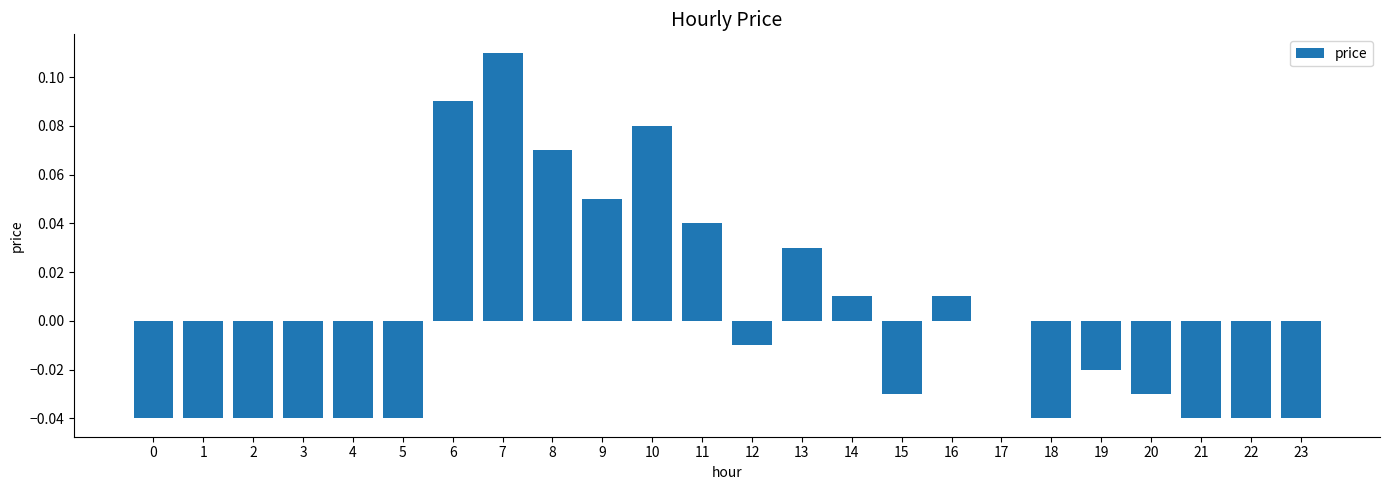

Which has a higher value, 2 or 13?

13